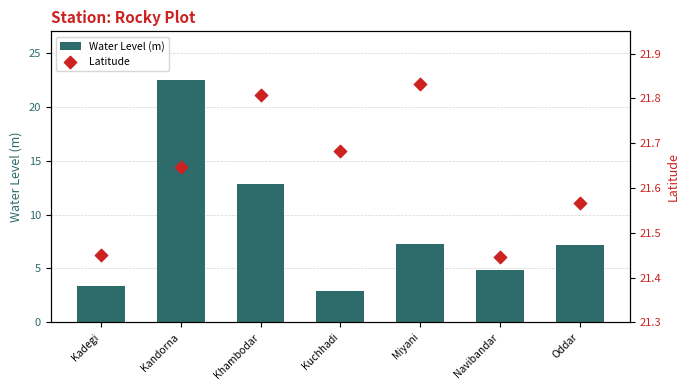

At which category is the sum across all series the highest?

Kandorna